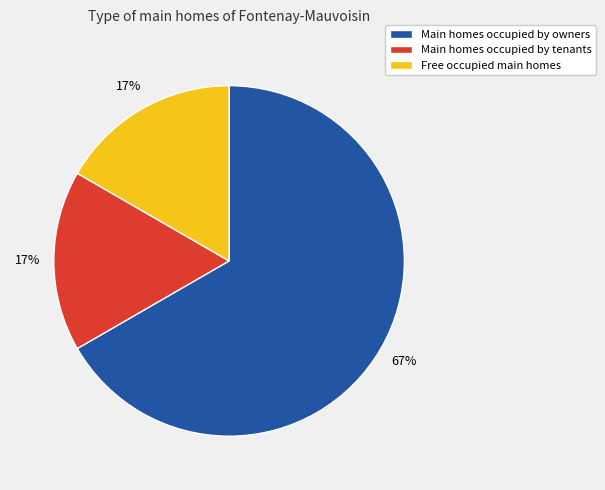

To the nearest percent, what is the average slice percentage?

33%